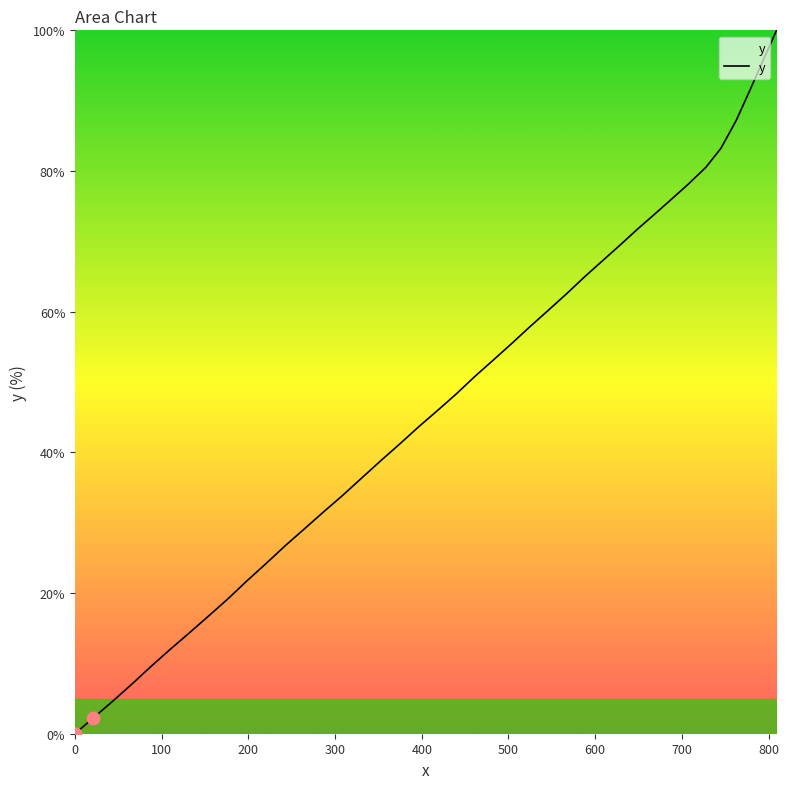

What is the difference between the maximum and minimum values?

100.0